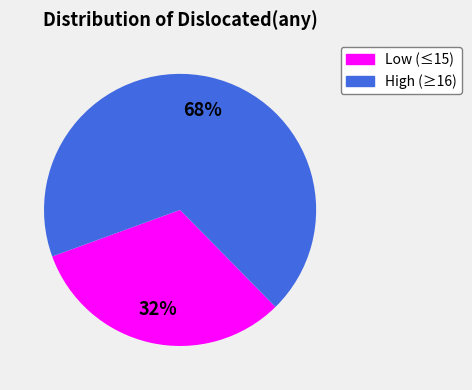

Is there a majority slice in this chart?

Yes